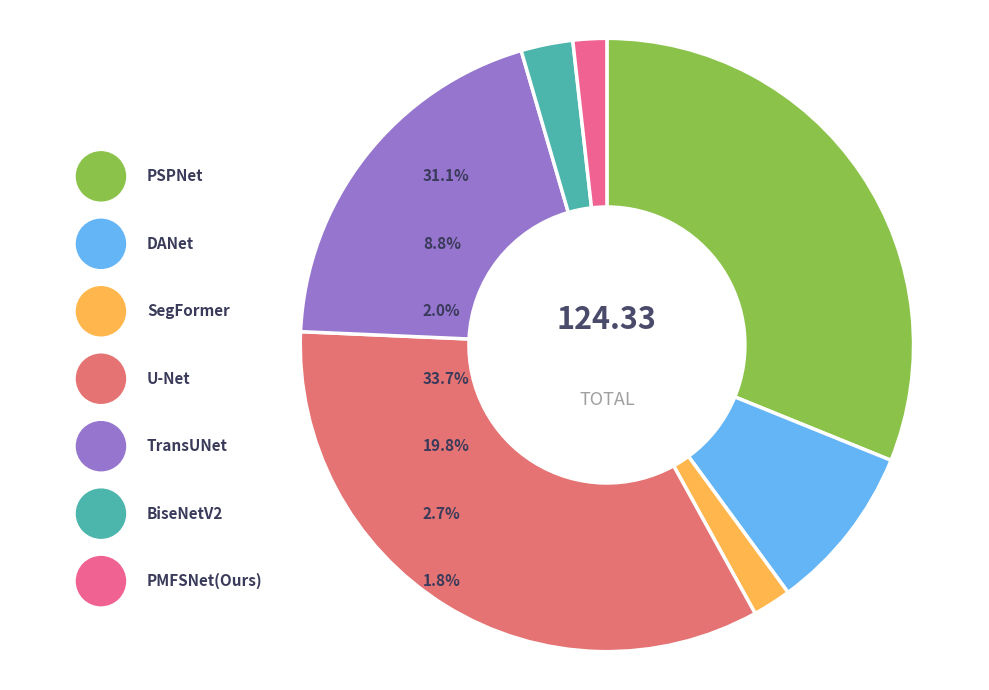

What is the change in value from PSPNet to SegFormer?

-36.2